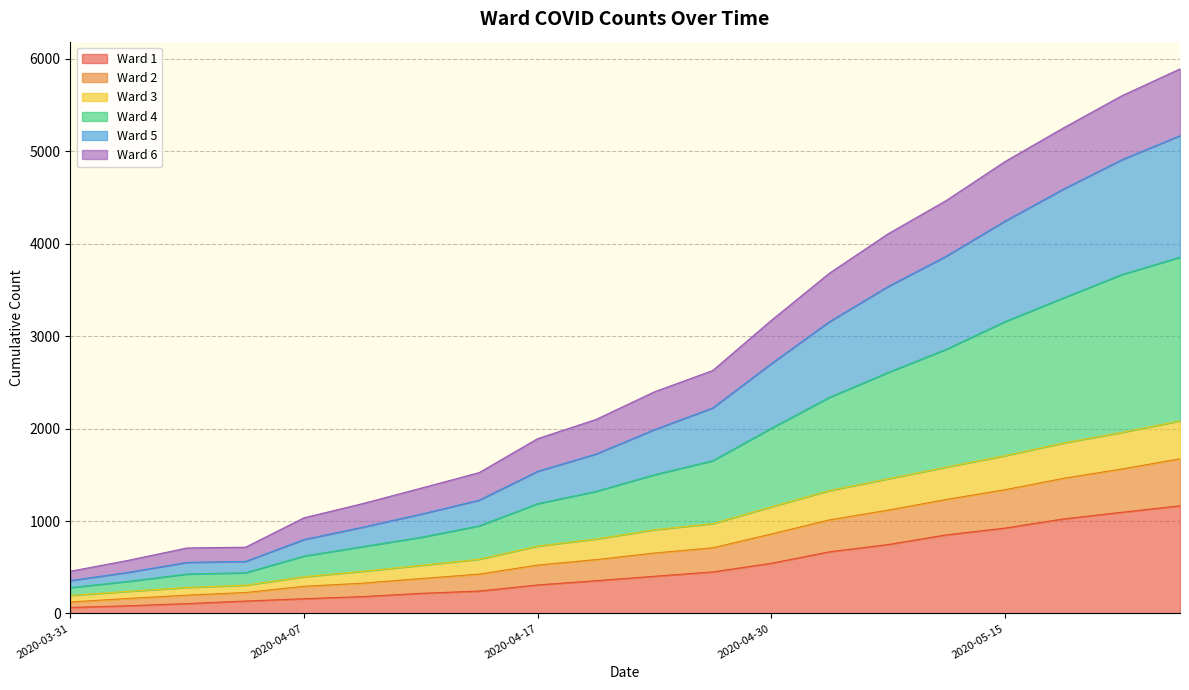

True or false: Ward 1 has more than 0 interior local peaks.

False